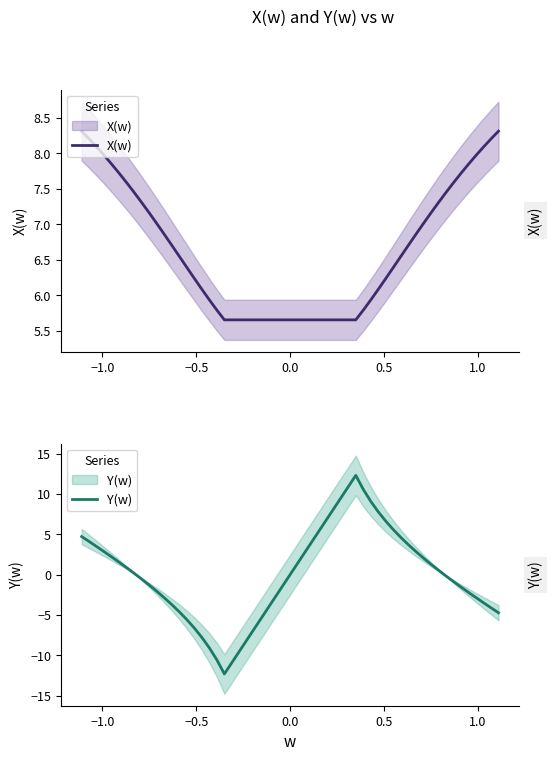

True or false: Y(w) has more than 0 interior local peaks.

True